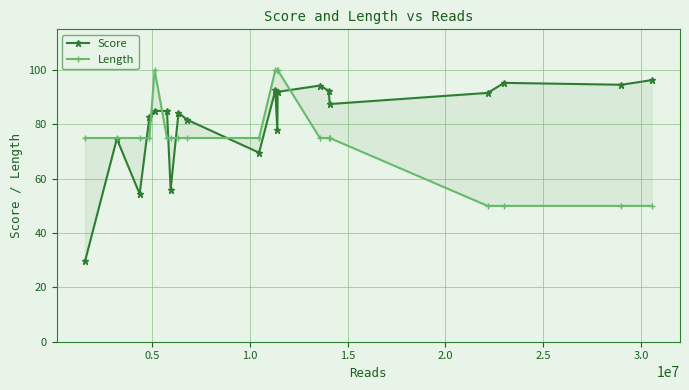

Rank the series by their maximum value, from lowest to highest.

Score, Length